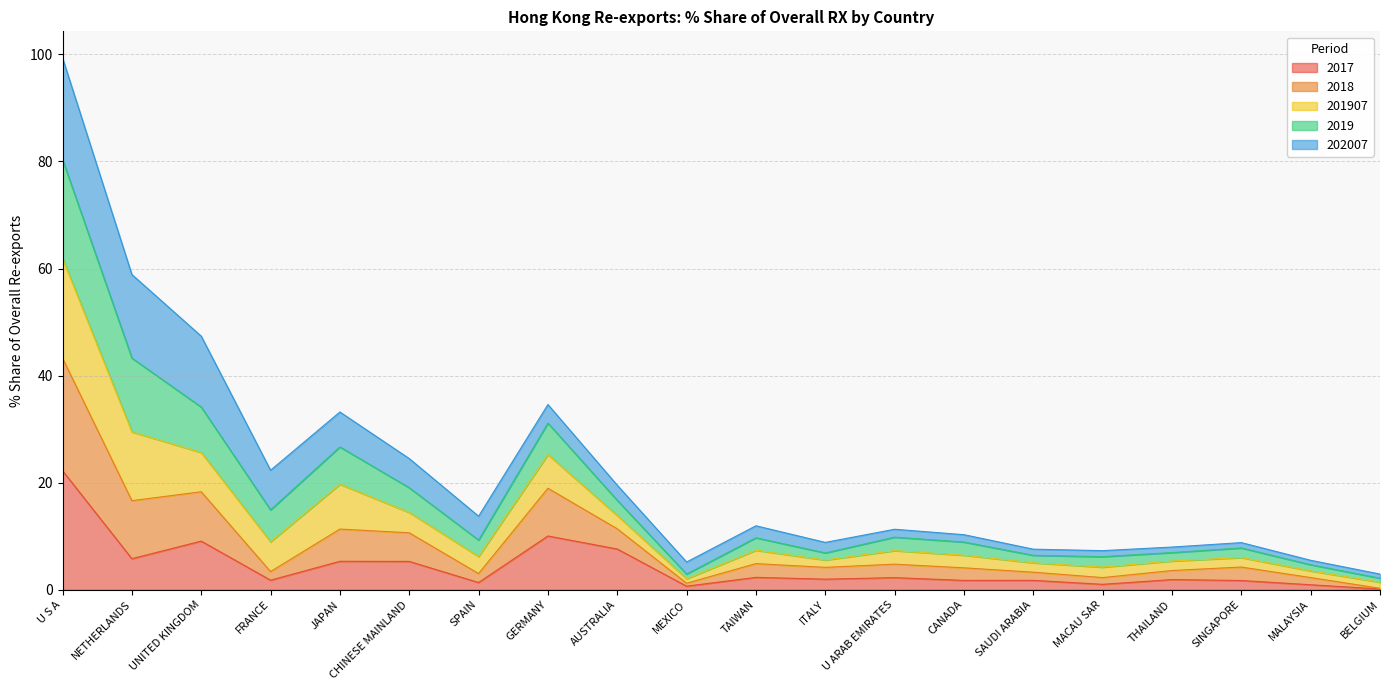

Which category has the highest value in the 2017 series?

U S A